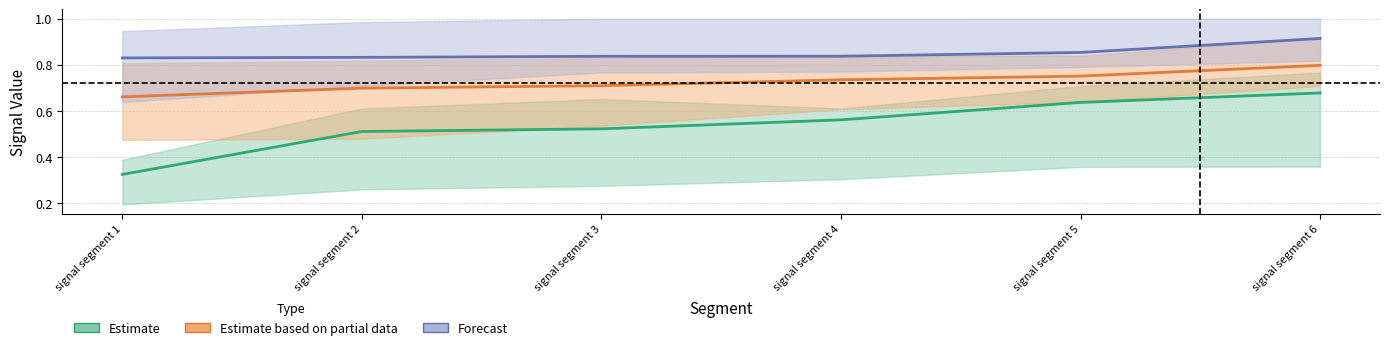

List the labels in order of Forecast value, smallest first.

signal segment 1, signal segment 2, signal segment 3, signal segment 4, signal segment 5, signal segment 6